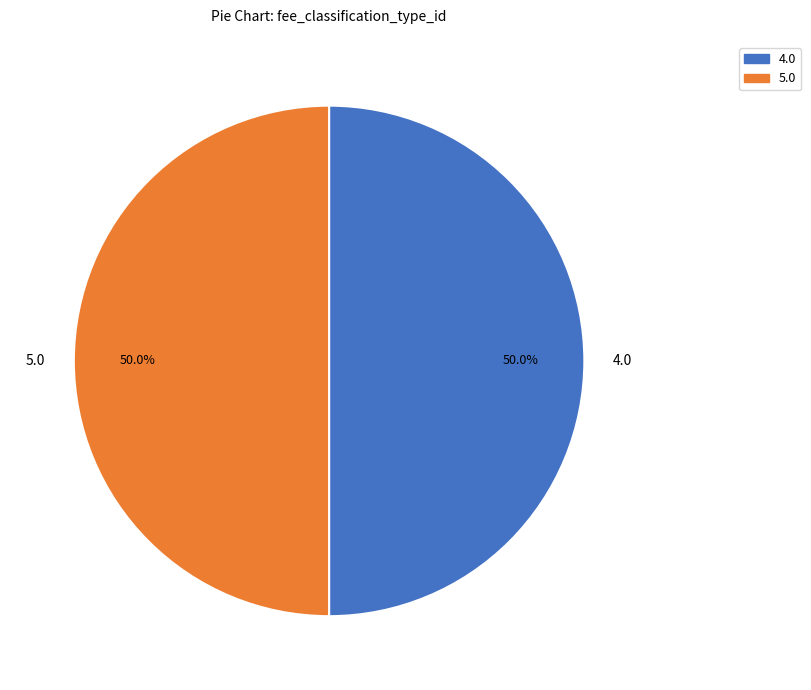

Count the number of slices in the pie.

2